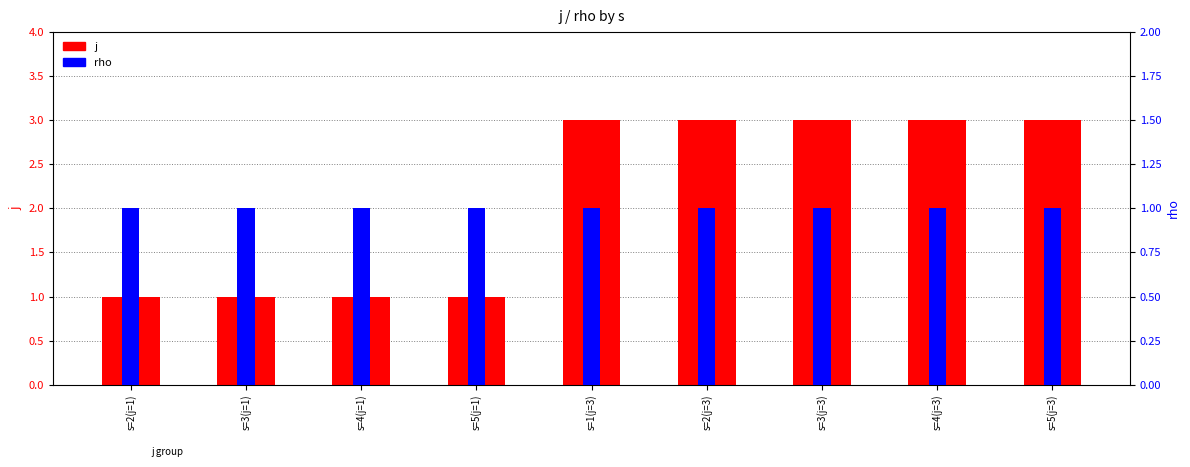

What is the difference between the j values at s=2(j=1) and s=2(j=3)?

2